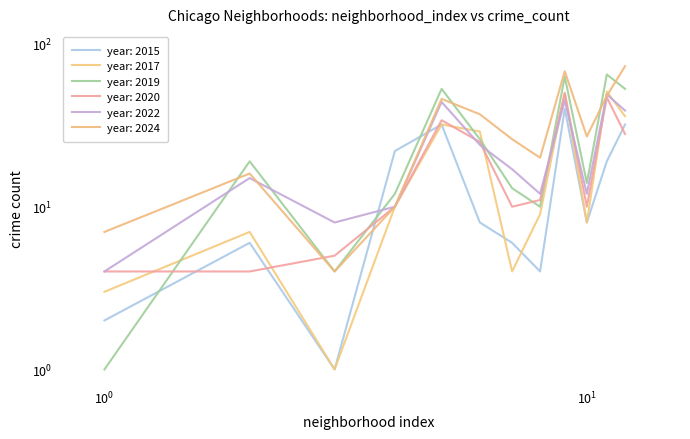

Which series has the largest total across all categories?

2024